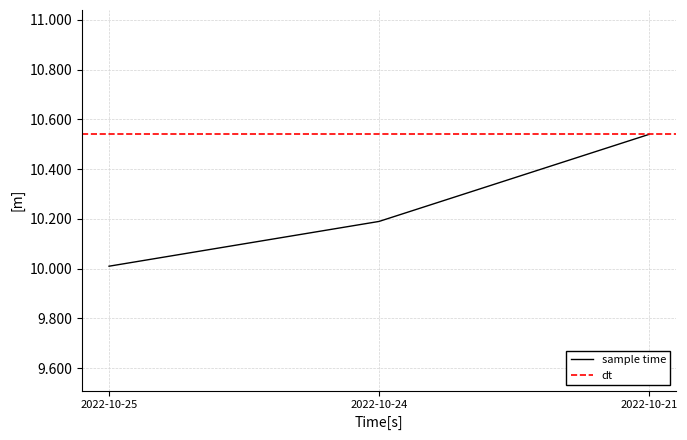

Is this an area chart (filled region under the line)?

No